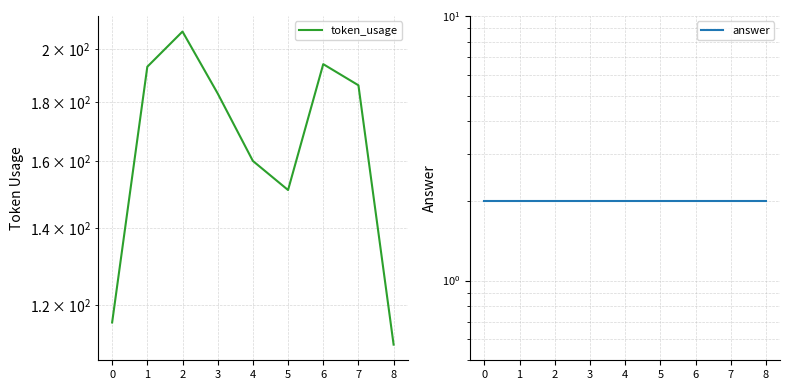

What is the difference between the maximum and second lowest values in the token_usage series?

91